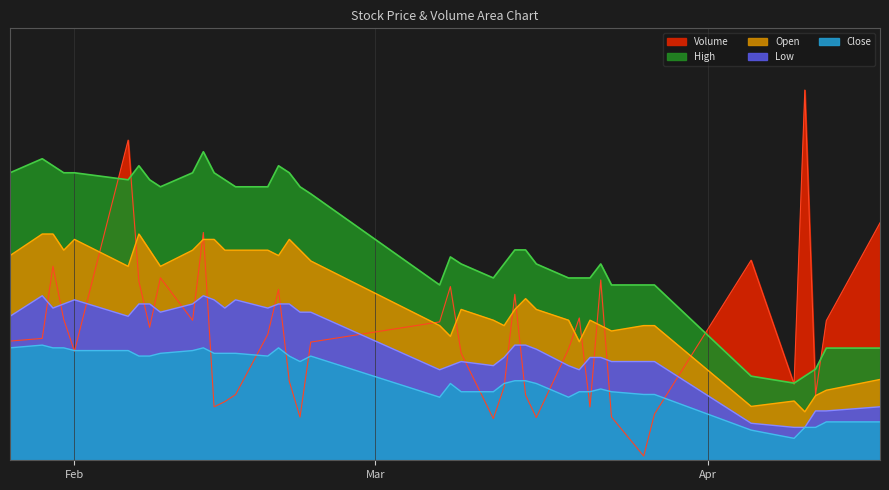

How many lines are shown in the chart?

5